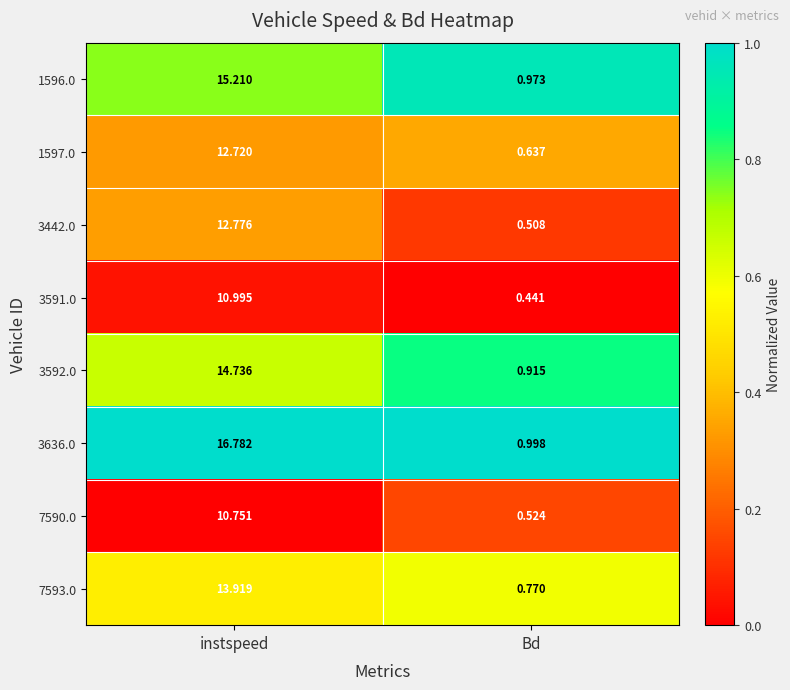

Which series changed the most between instspeed and Bd?

3636.0